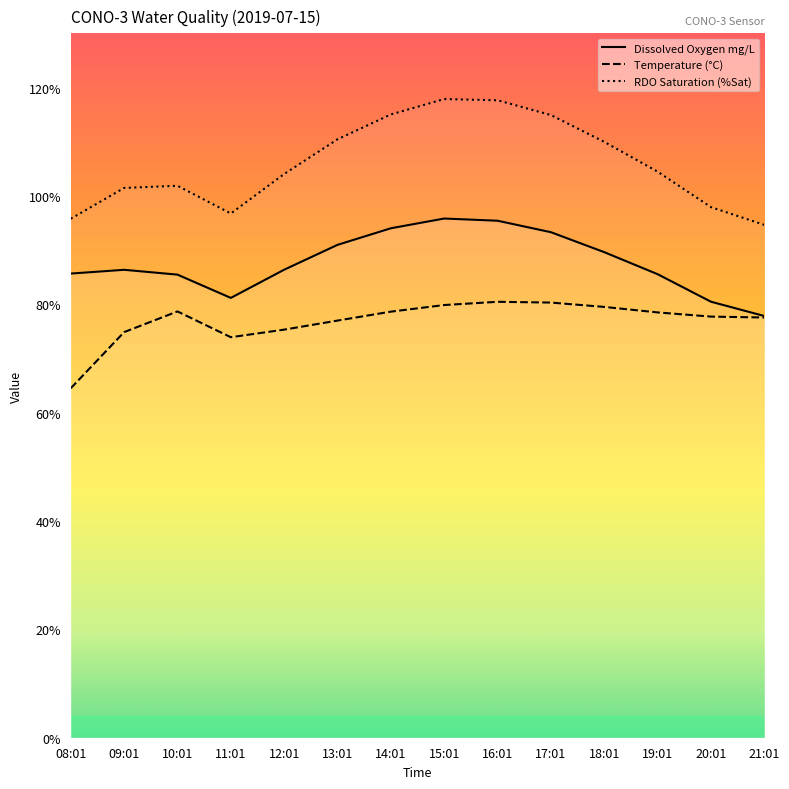

True or false: Temperature (C) and RDO Saturation (%Sat) cross at least once.

False